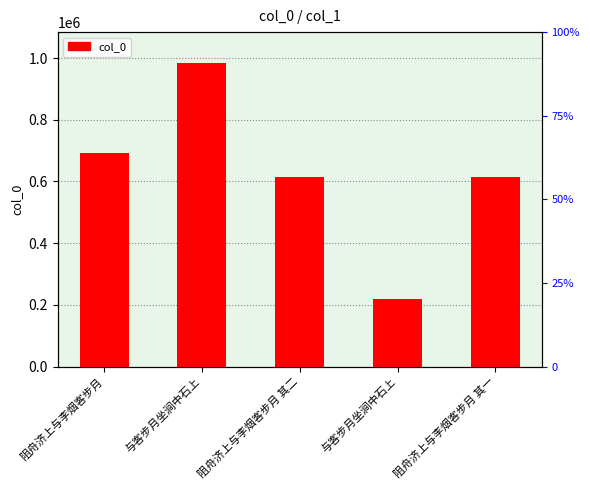

What is the average value?

625523